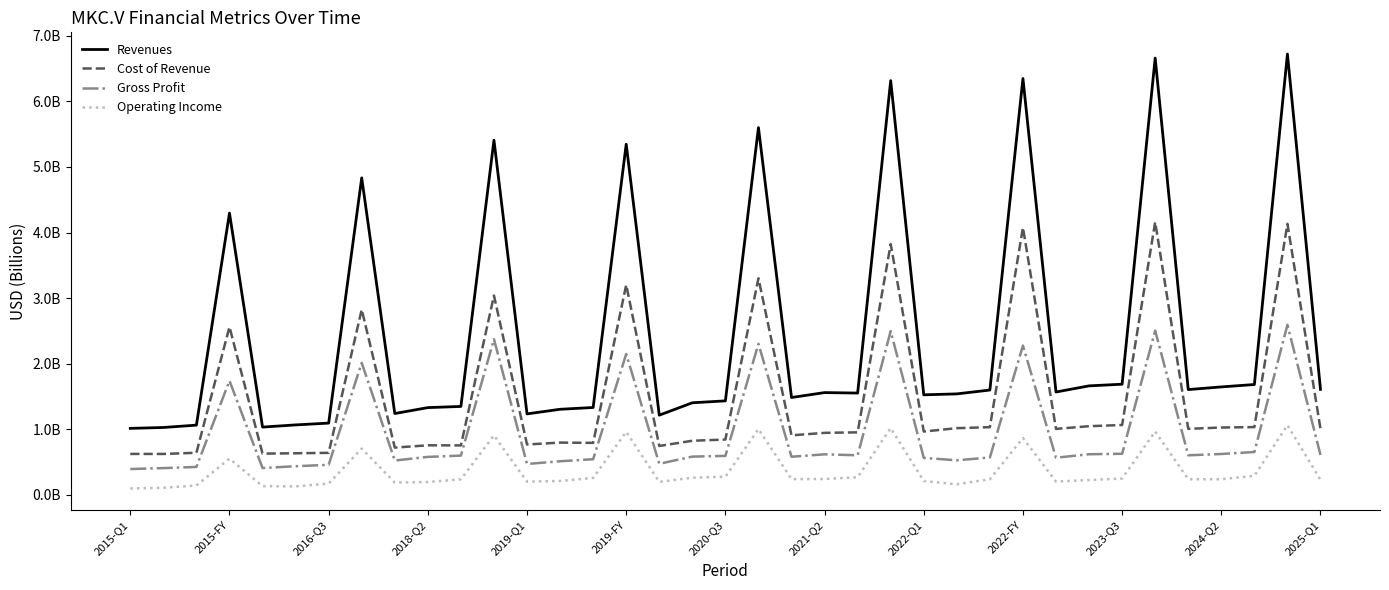

Which series has the largest total across all categories?

Revenues